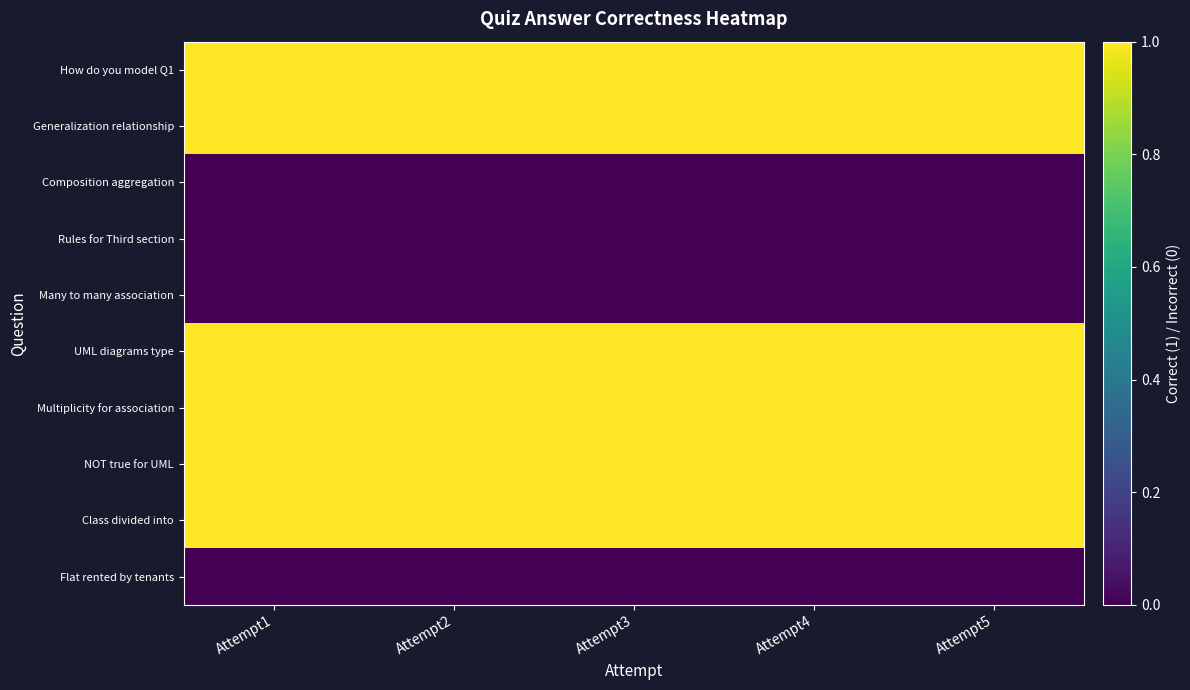

What is the total value across all series at Attempt5?

6